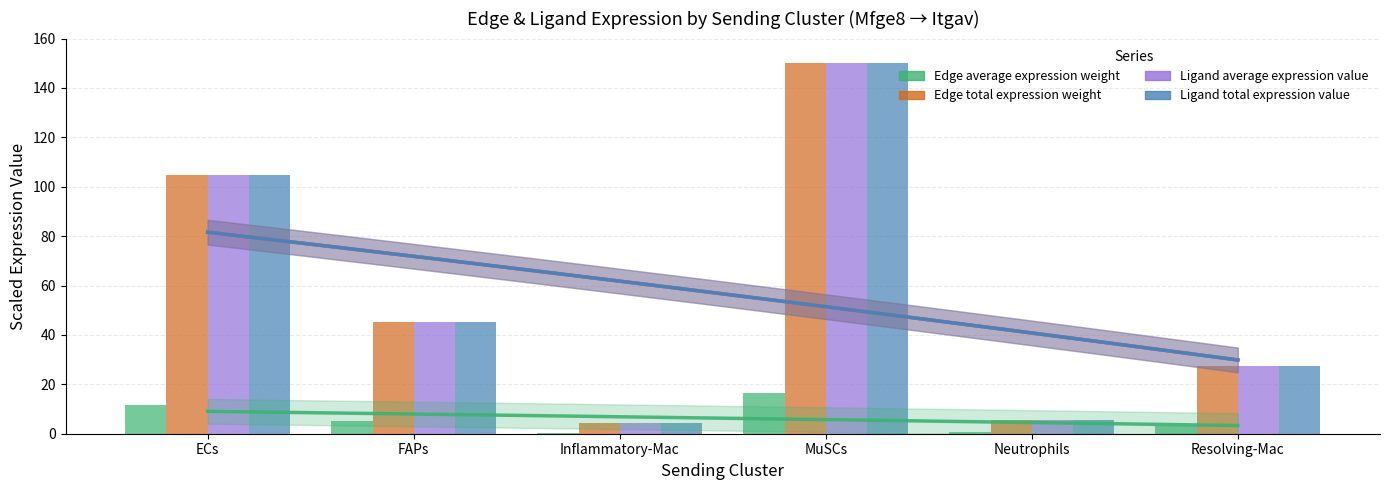

Between Inflammatory-Mac and MuSCs, which series saw the biggest shift?

Edge total expression weight